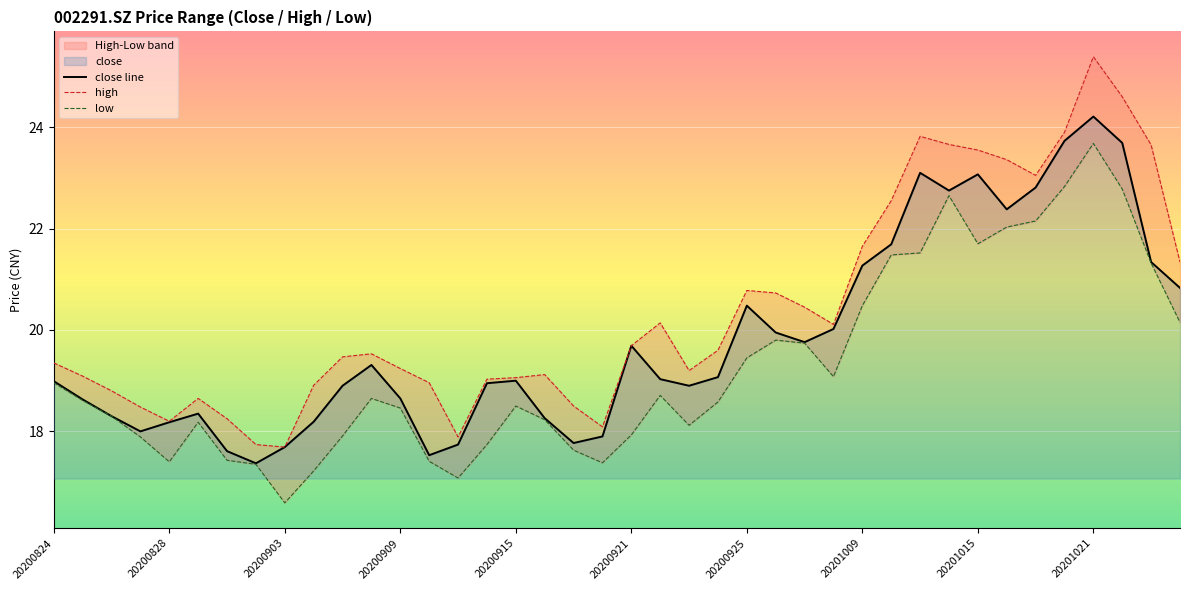

What is the maximum value for close line?

24.2